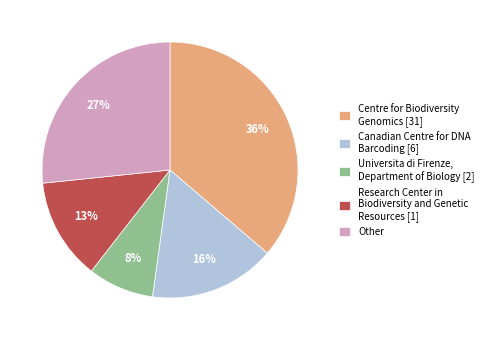

To the nearest percent, what is the average slice percentage?

20%